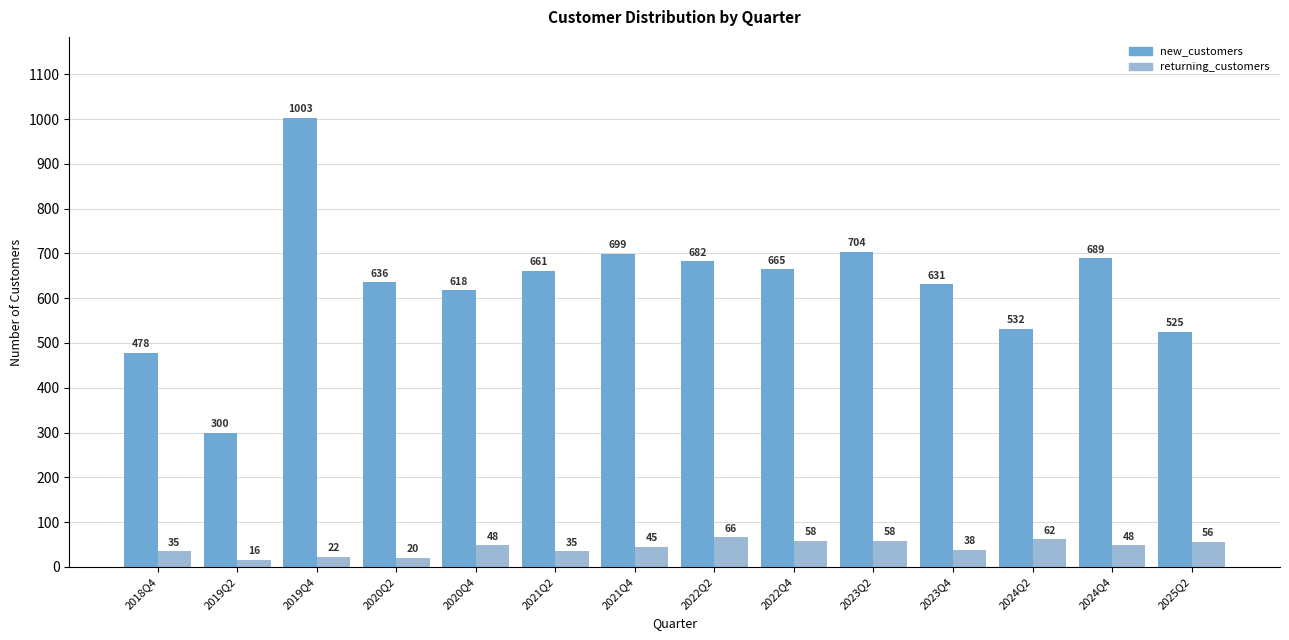

Rank the series by their average value, from highest to lowest.

new_customers, returning_customers